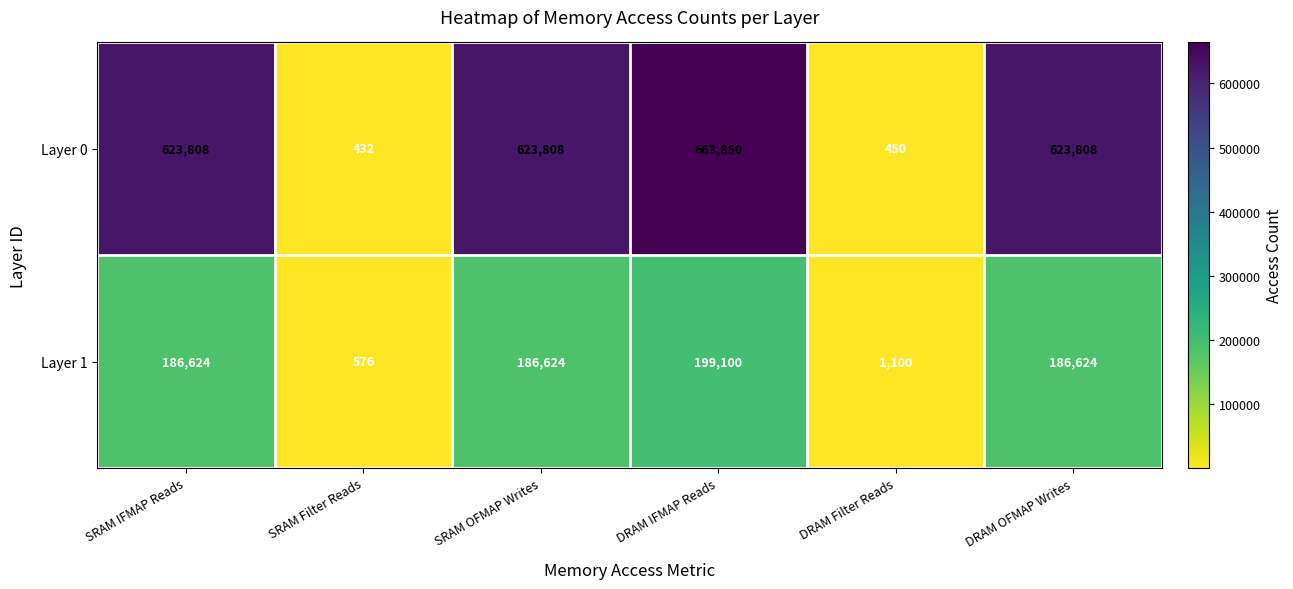

Reading right to left, what are all the values shown in this chart?

Layer 0: 623808	450	663850	623808	432	623808
Layer 1: 186624	1100	199100	186624	576	186624